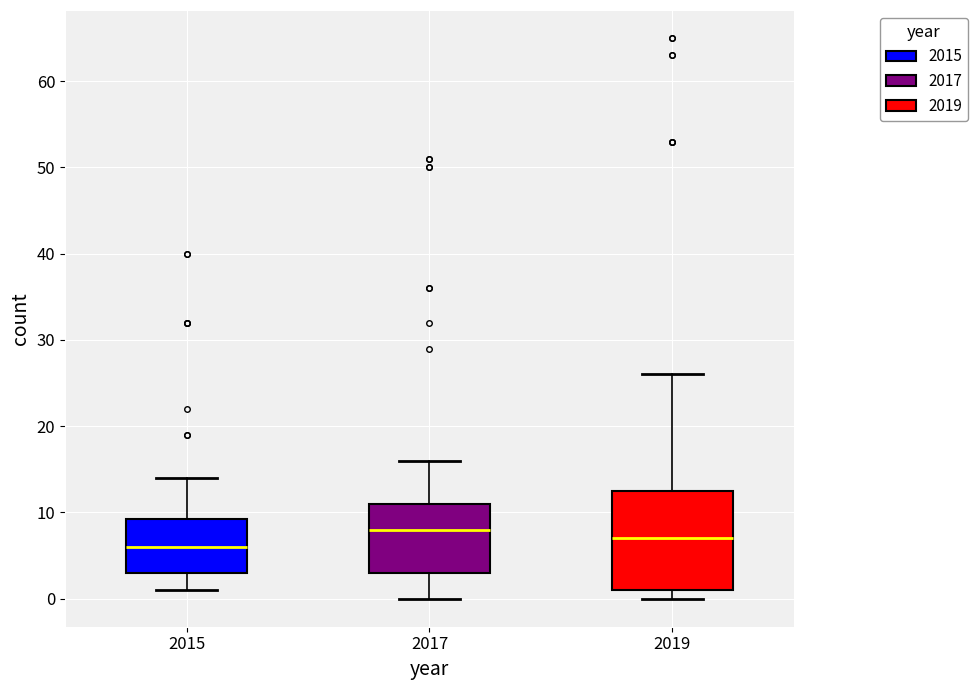

Reading left to right, read every box against the y-axis: the position of its median line, the range the box covers, and the ends of its whiskers. The values are not printed on the chart, so give them approximately, as read against the axis.

2015: median 6, box 3 to 9, whiskers 1 to 14
2017: median 8, box 3 to 11, whiskers 0 to 16
2019: median 7, box 1 to 13, whiskers 0 to 26